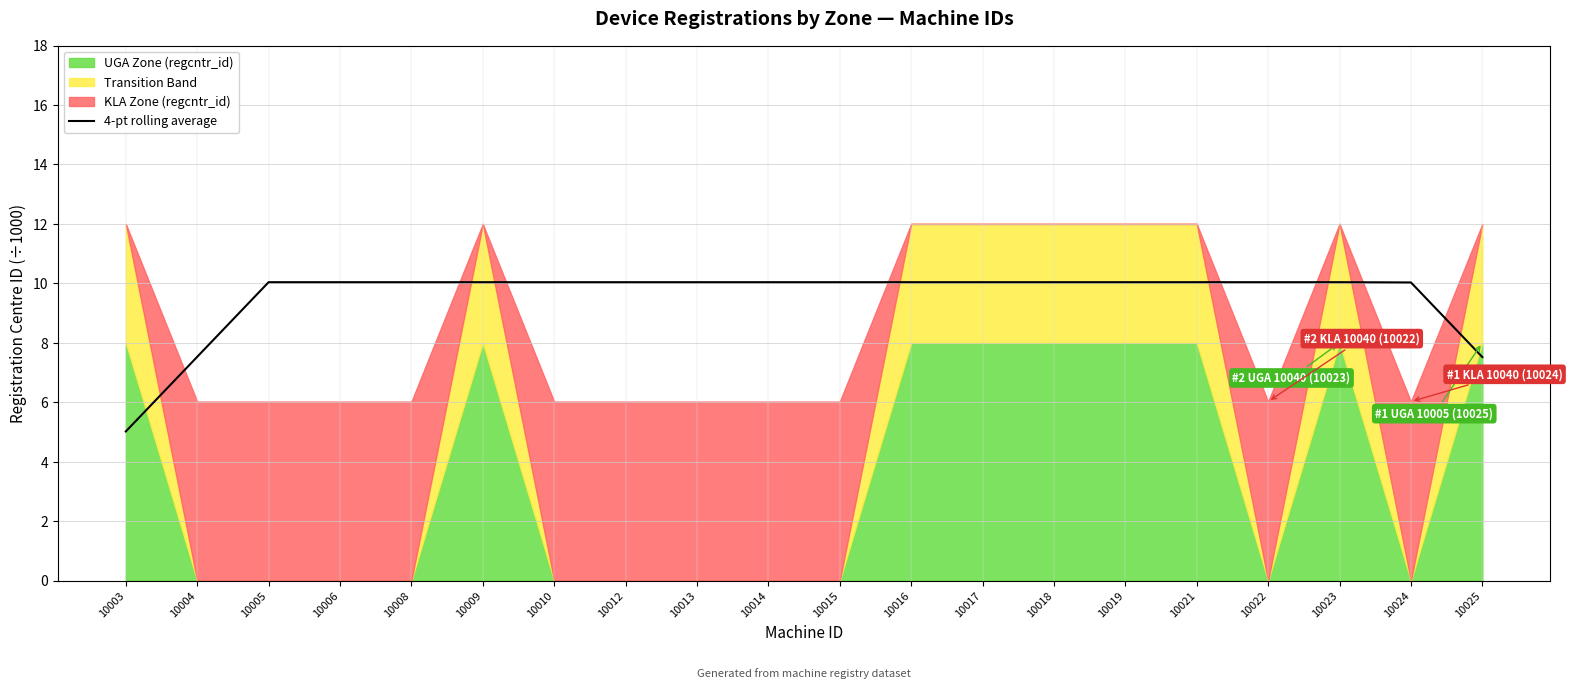

Is it true that the value at 10024 is 10.0?

True